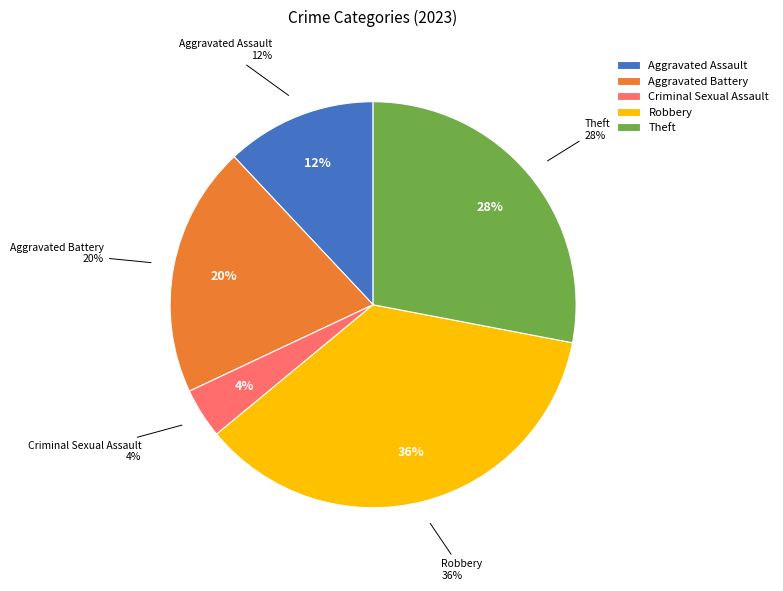

True or false: Arson accounts for 1% of the total.

False